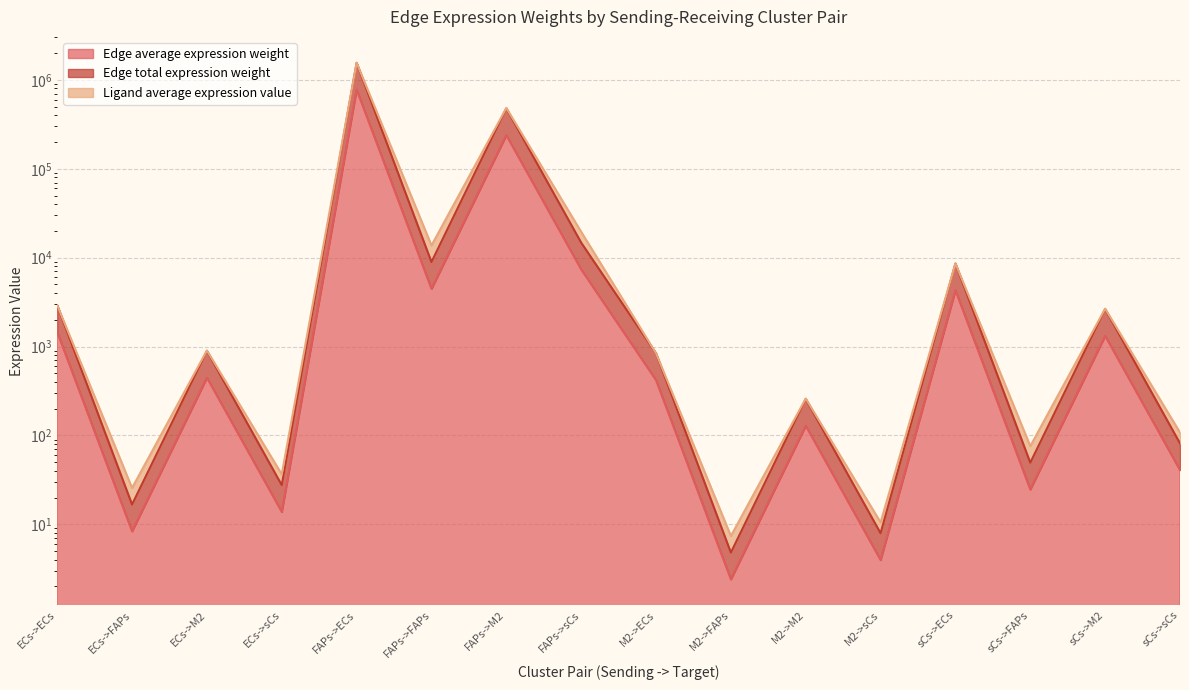

Does the chart display data point markers on the line(s)?

No